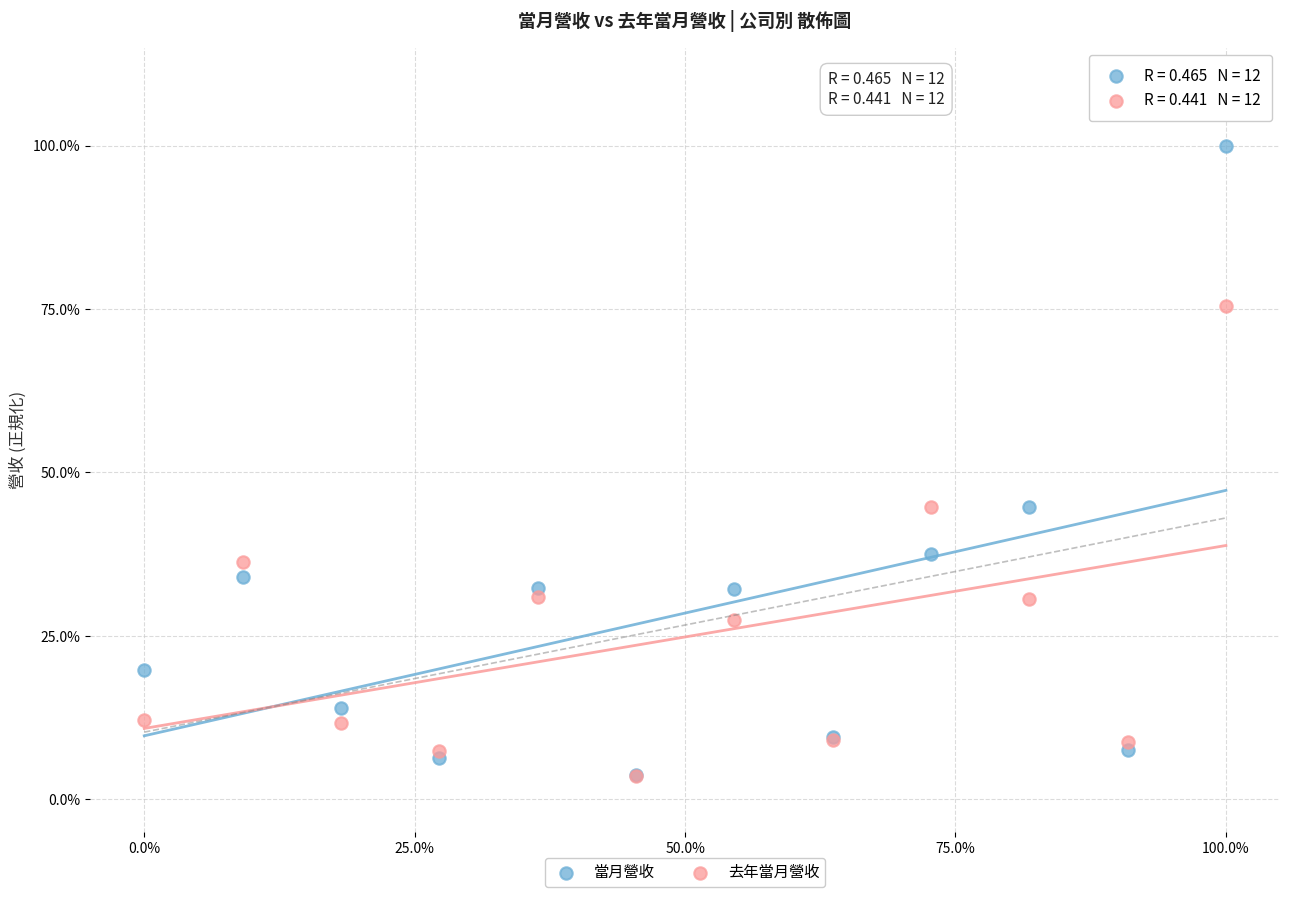

What are all the series names shown in the legend?

當月營收, 去年當月營收